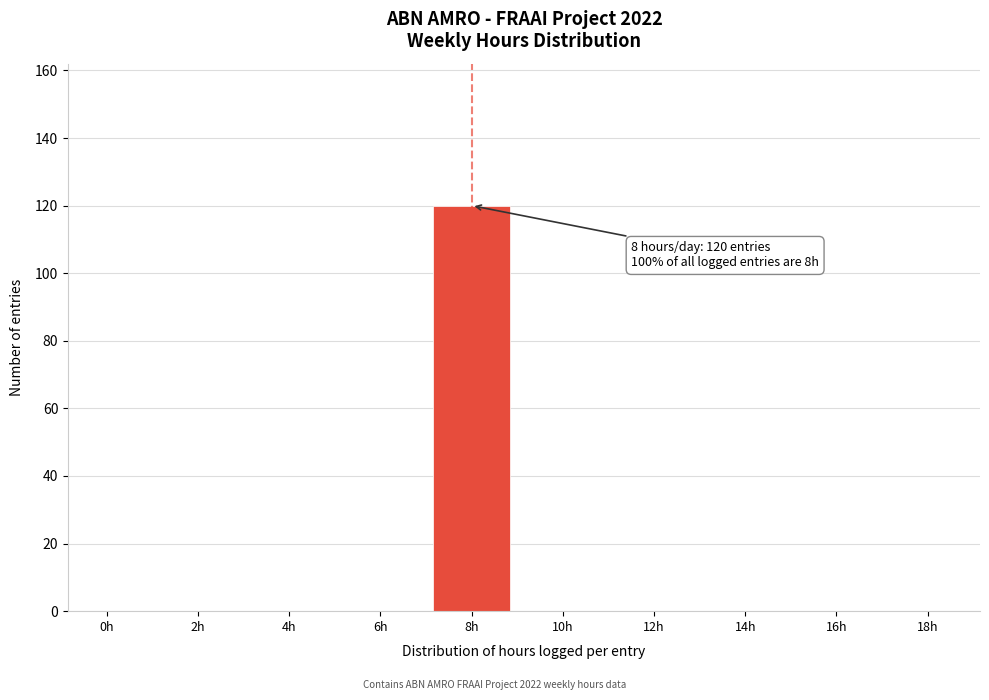

Reading left to right, what are all the values shown in this chart?

0h=0	2h=0	4h=0	6h=0	8h=120	10h=0	12h=0	14h=0	16h=0	18h=0